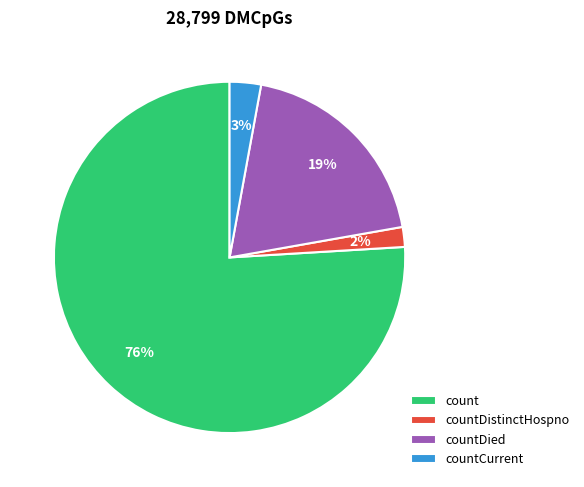

Count the number of slices in the pie.

4